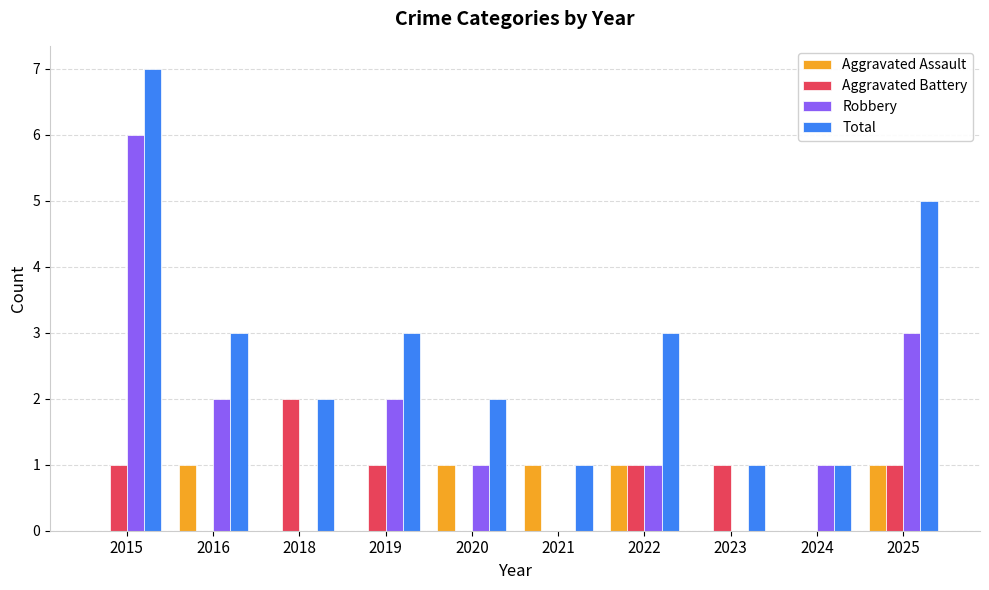

What is the total value across all series at 2025?

10